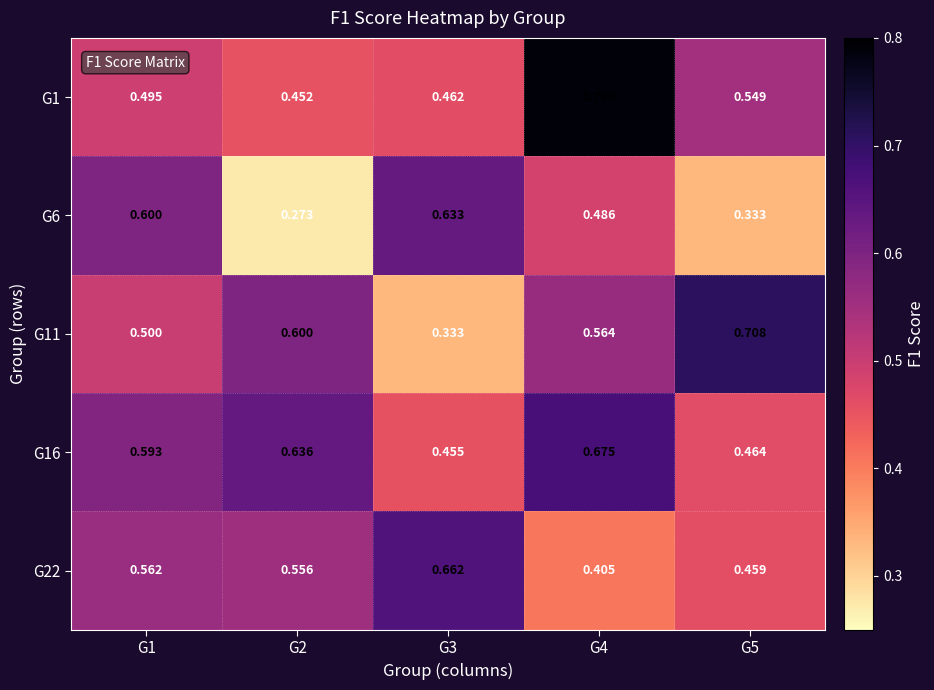

Is the value of G16 at G3 greater than the value of G22 at G5?

No